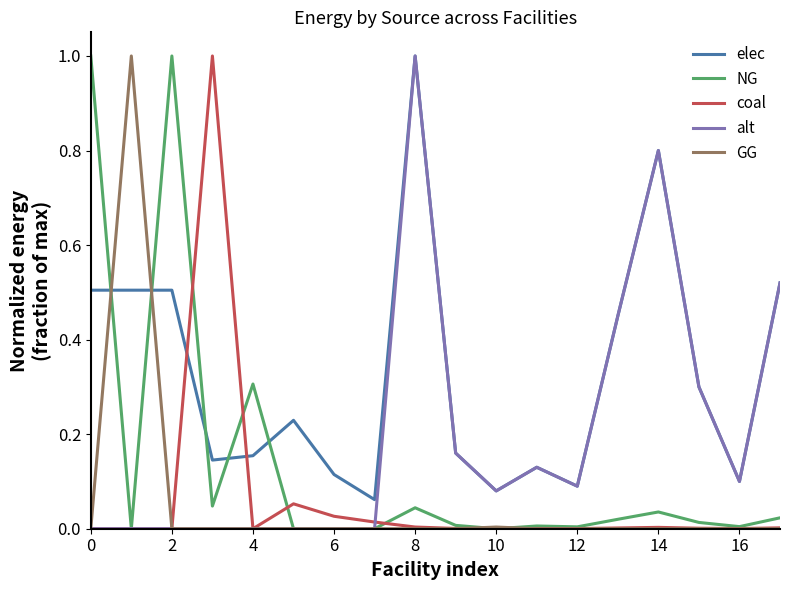

What is the greatest value displayed?

1.0